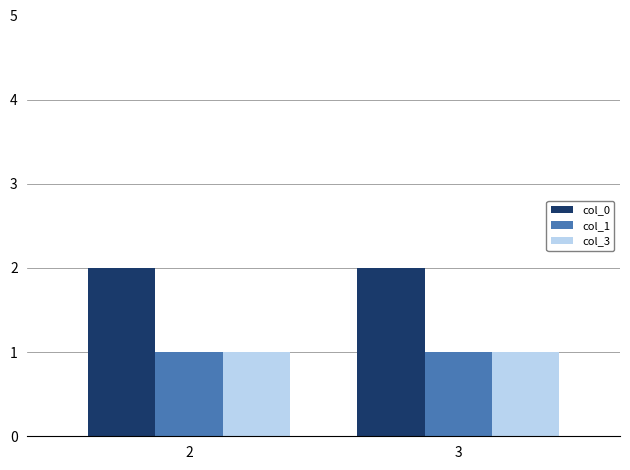

What is the total value across all series at 3?

4